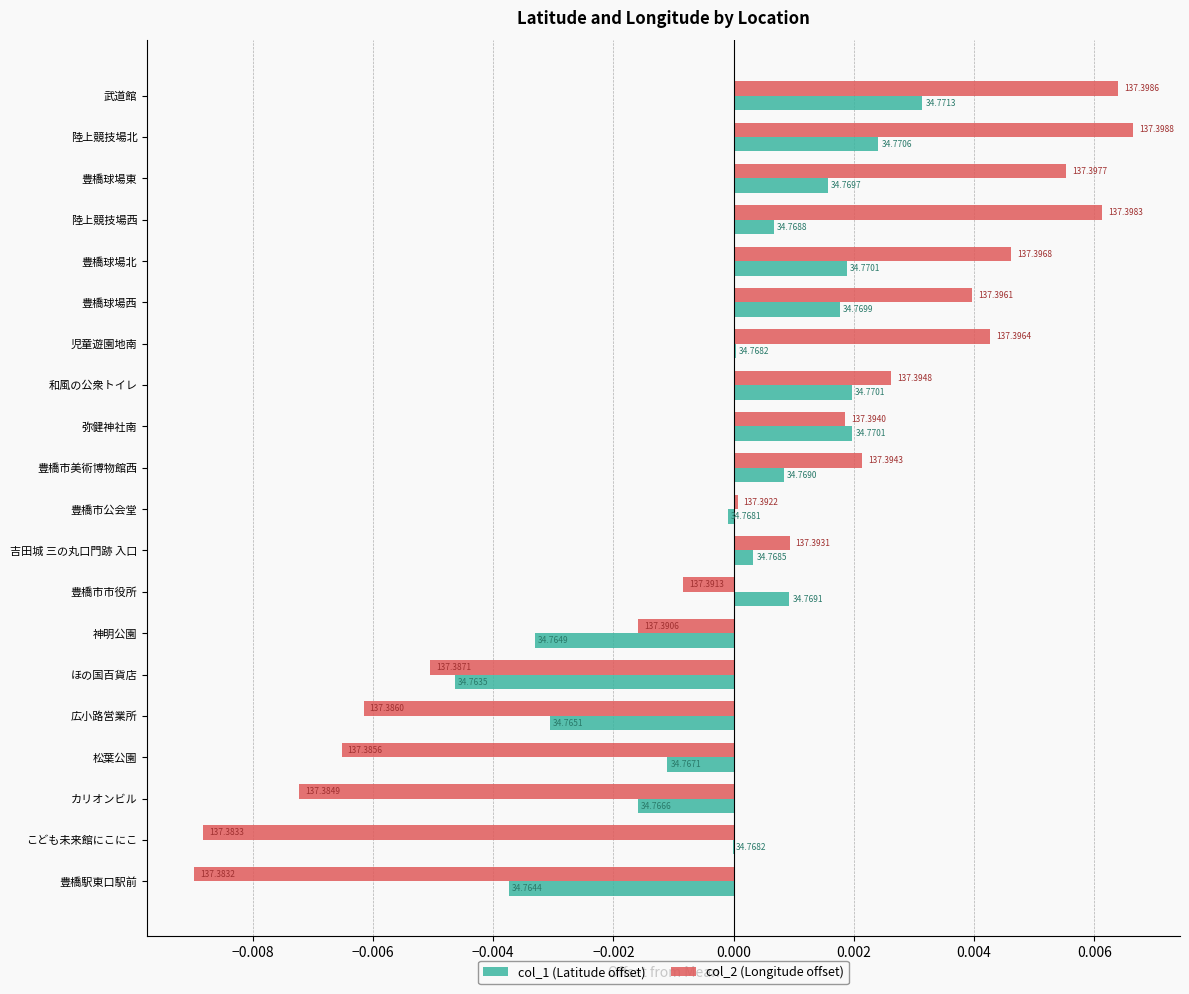

What are all the series names shown in the legend?

col_1 (Latitude offset), col_2 (Longitude offset)